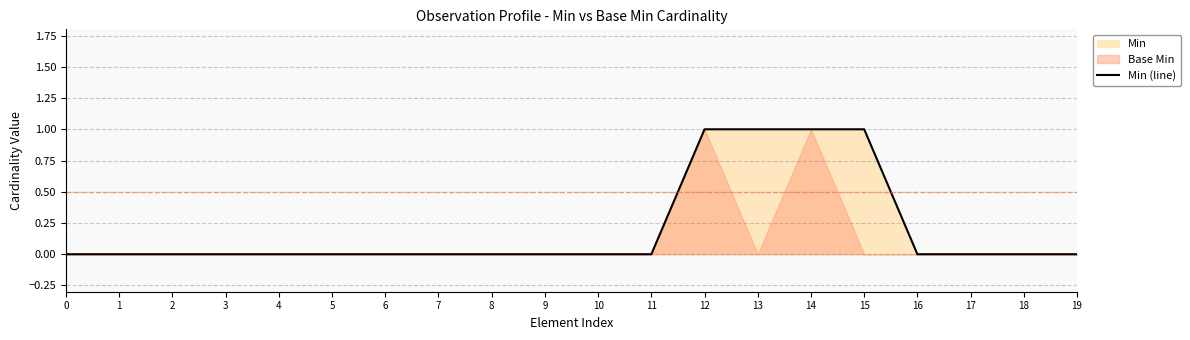

Reading left to right, extract all data points from this chart.

0=0	1=0	2=0	3=0	4=0	5=0	6=0	7=0	8=0	9=0	10=0	11=0	12=1	13=1	14=1	15=1	16=0	17=0	18=0	19=0